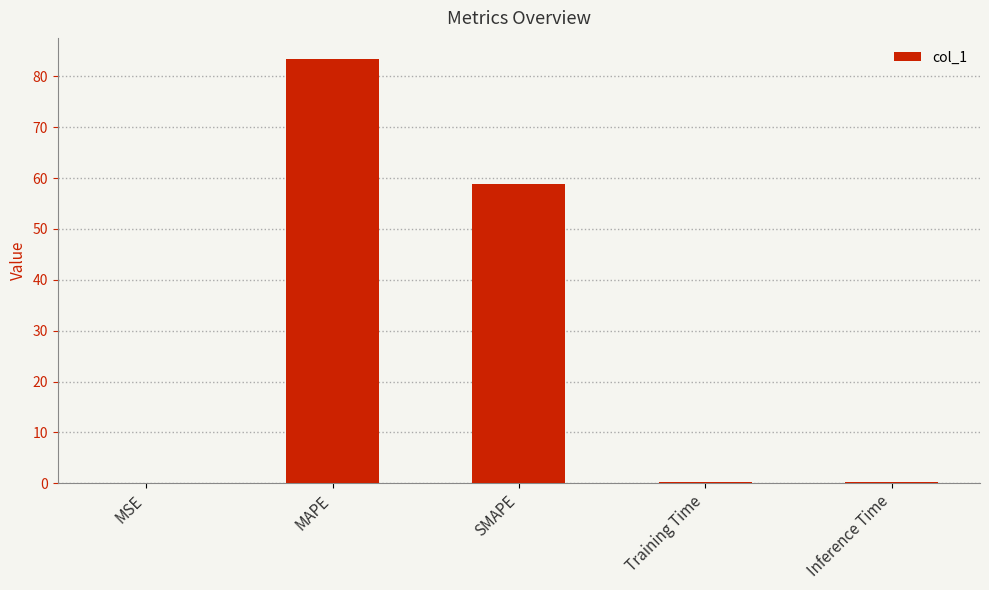

What is the ratio of the value at SMAPE to the value at MAPE?

0.7